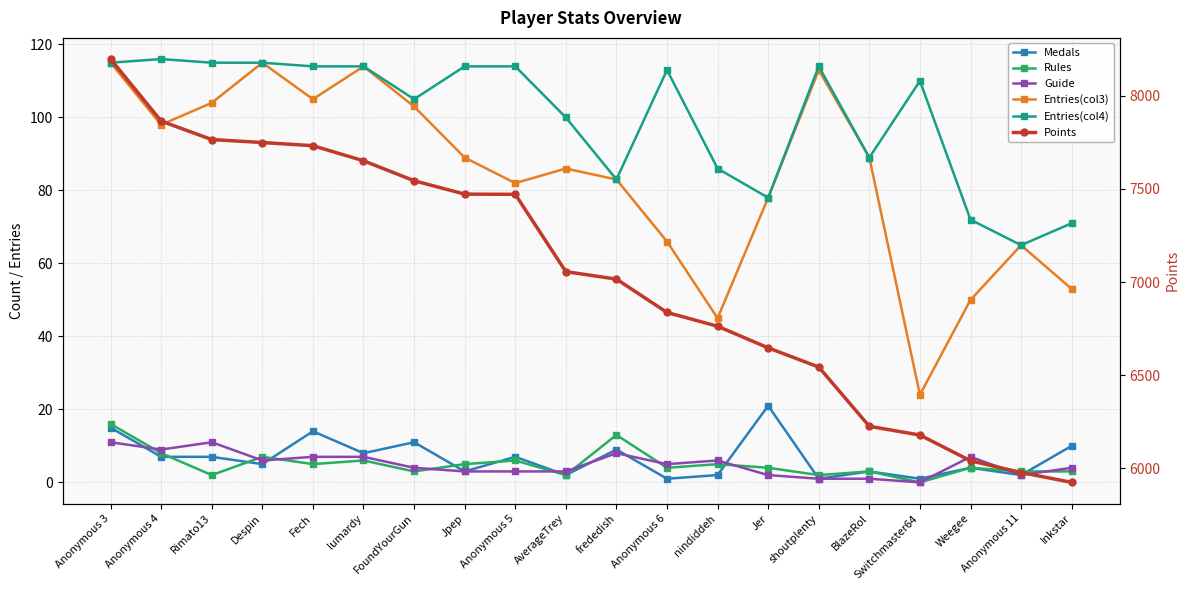

Is the value of Points at lumardy greater than the value of Entries(col4) at frededish?

Yes